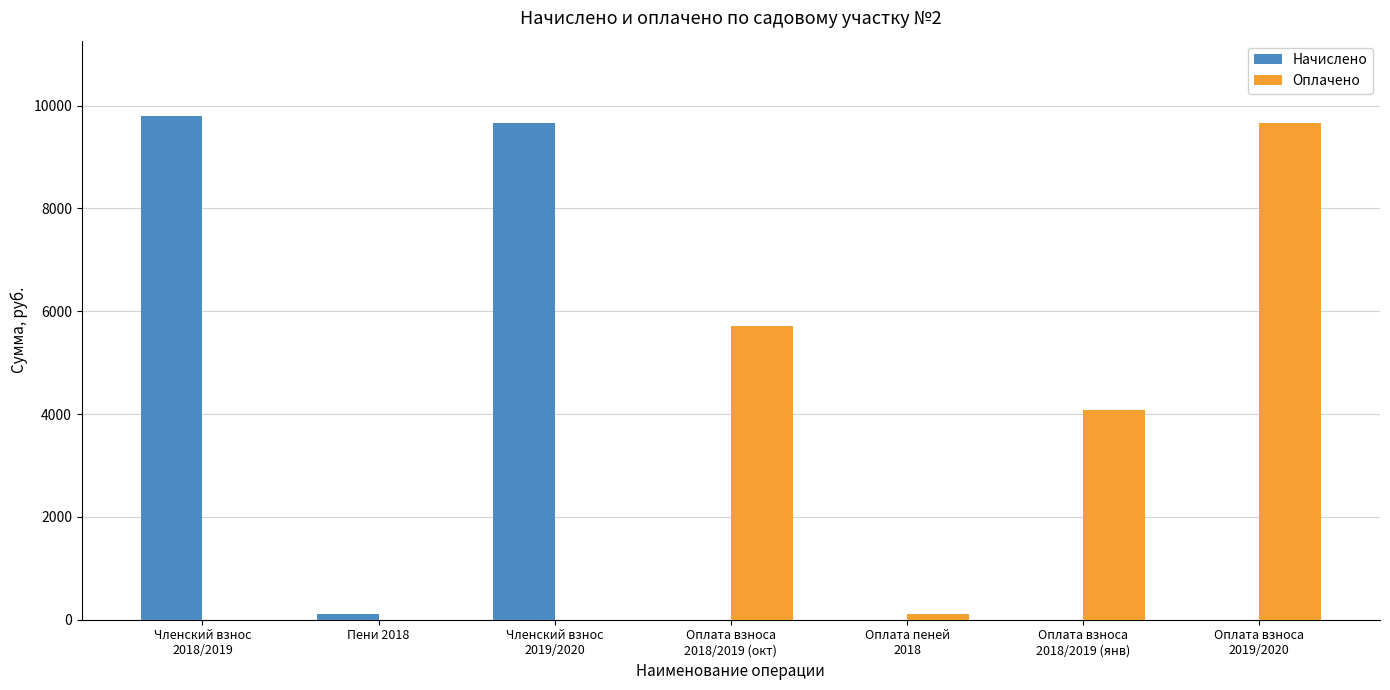

What is the sum of all Начислено values?

19556.8